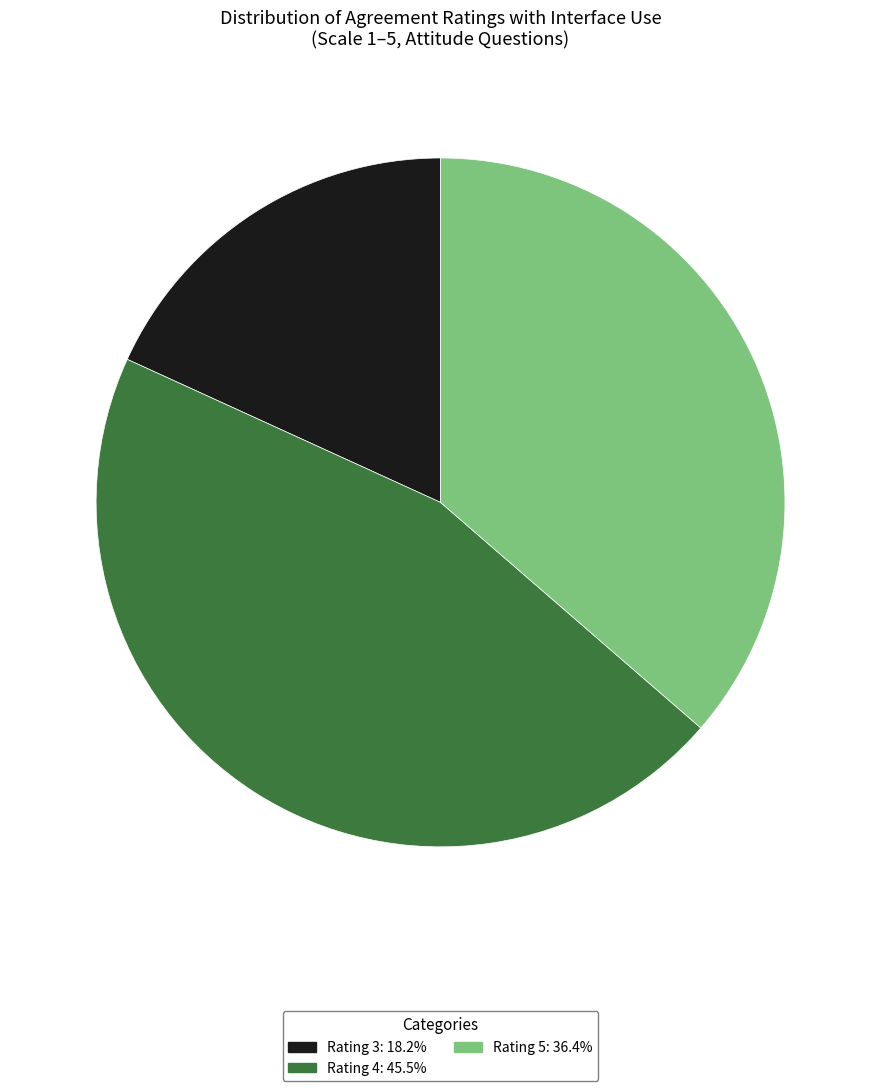

Does any single category account for the majority?

No